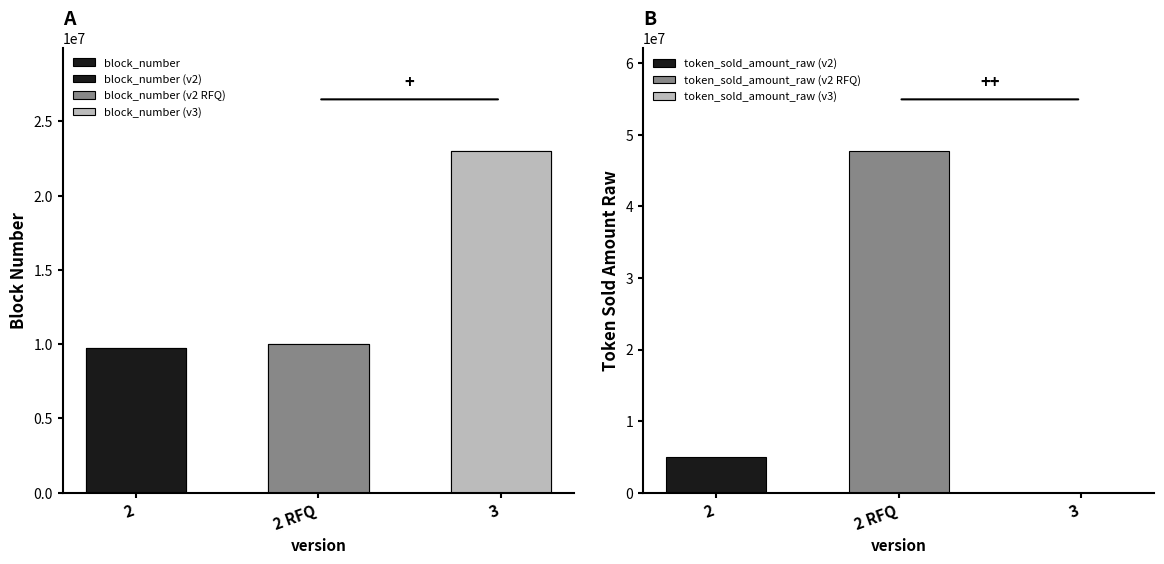

Approximately how many times larger is the value at 2 compared to 2 RFQ?

1.0